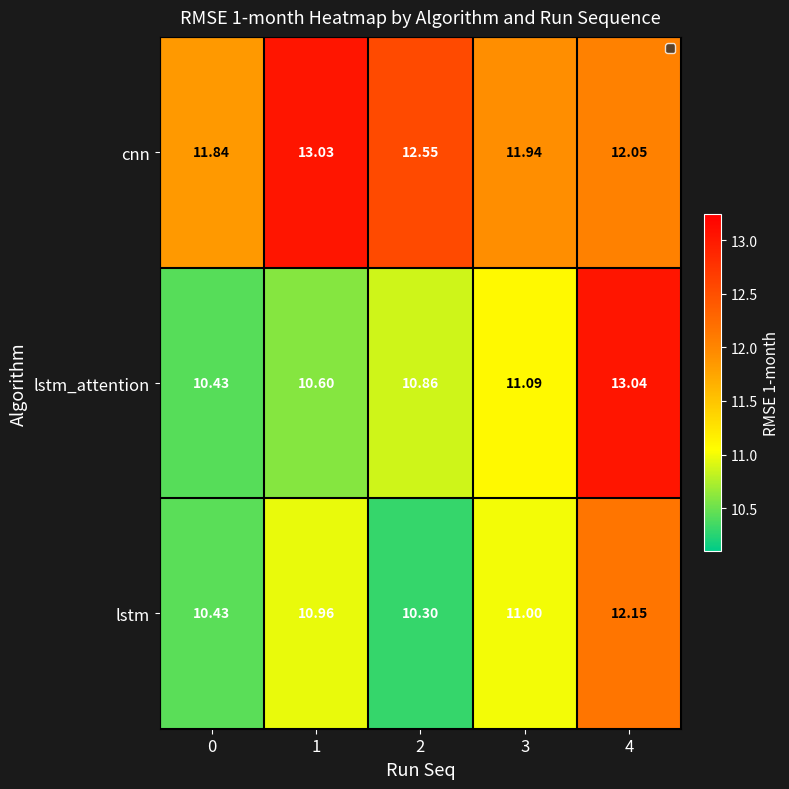

Between 1 and 4, which series saw the biggest shift?

lstm_attention